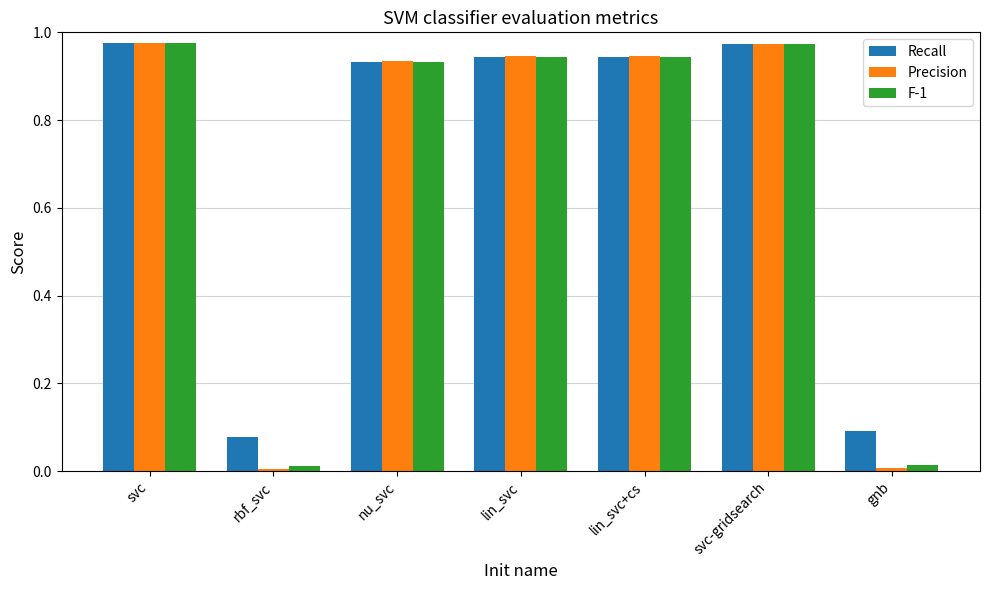

What is the label of the 4th bar from the right?

lin_svc